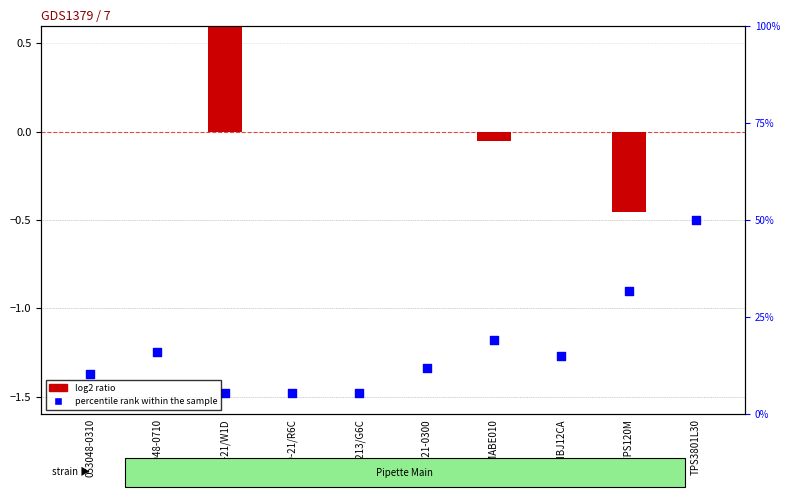

At which category is the sum across all series the highest?

17-21/W1D